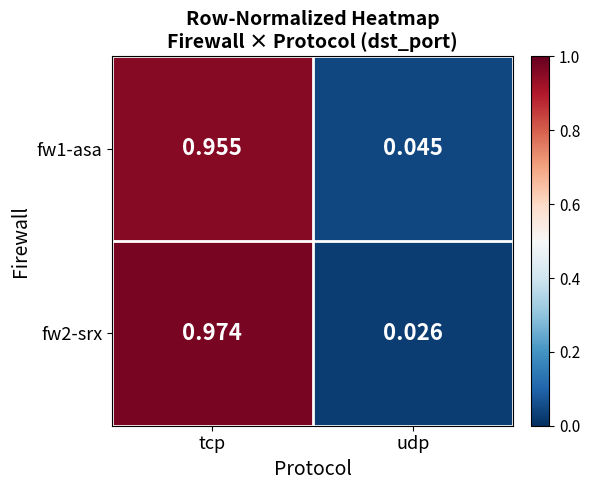

Is the value of fw2-srx at tcp greater than the value of fw1-asa at udp?

Yes